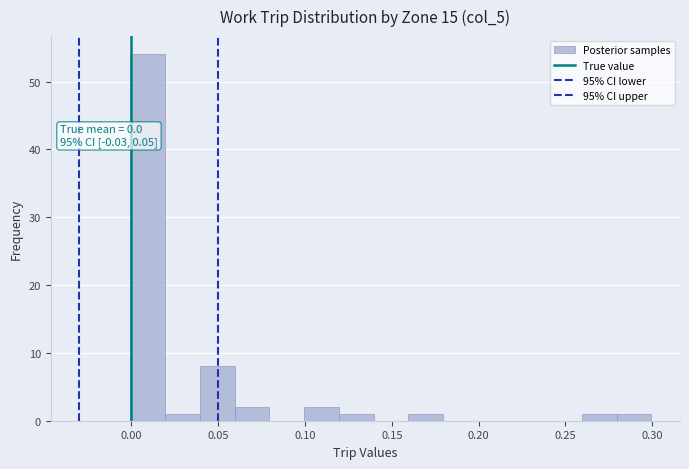

Which range on the x-axis has the tallest bar?

0.00 to 0.02